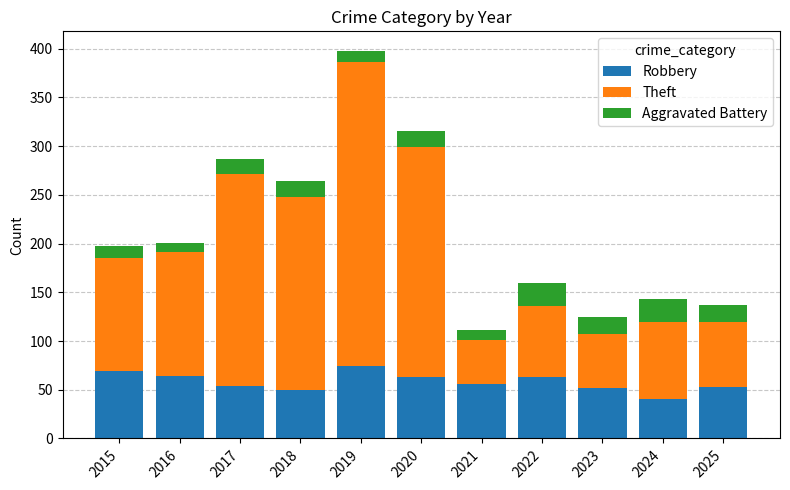

Count the number of data series in this chart.

3